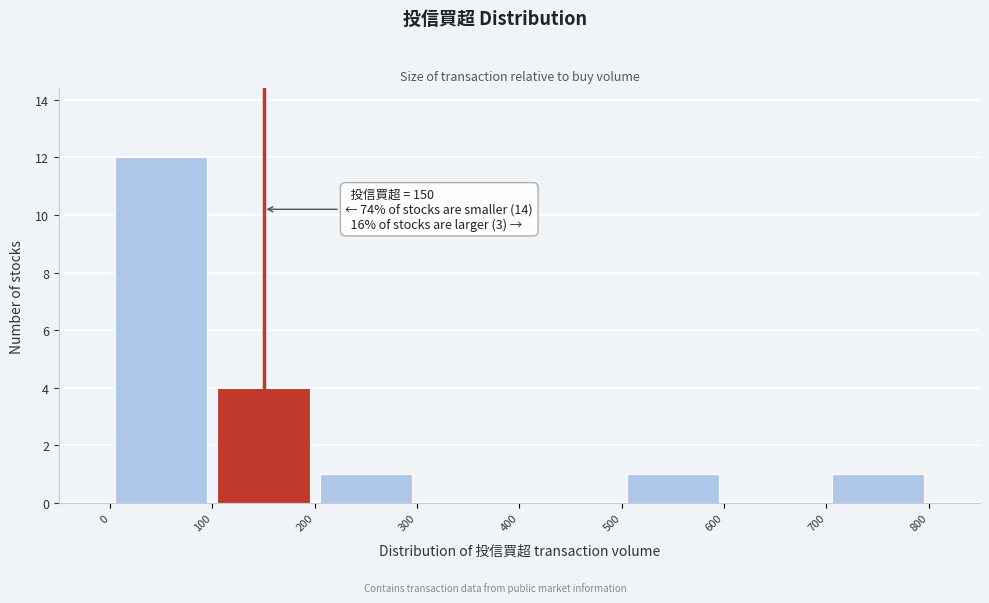

Which range on the x-axis has the tallest bar?

0 to 100